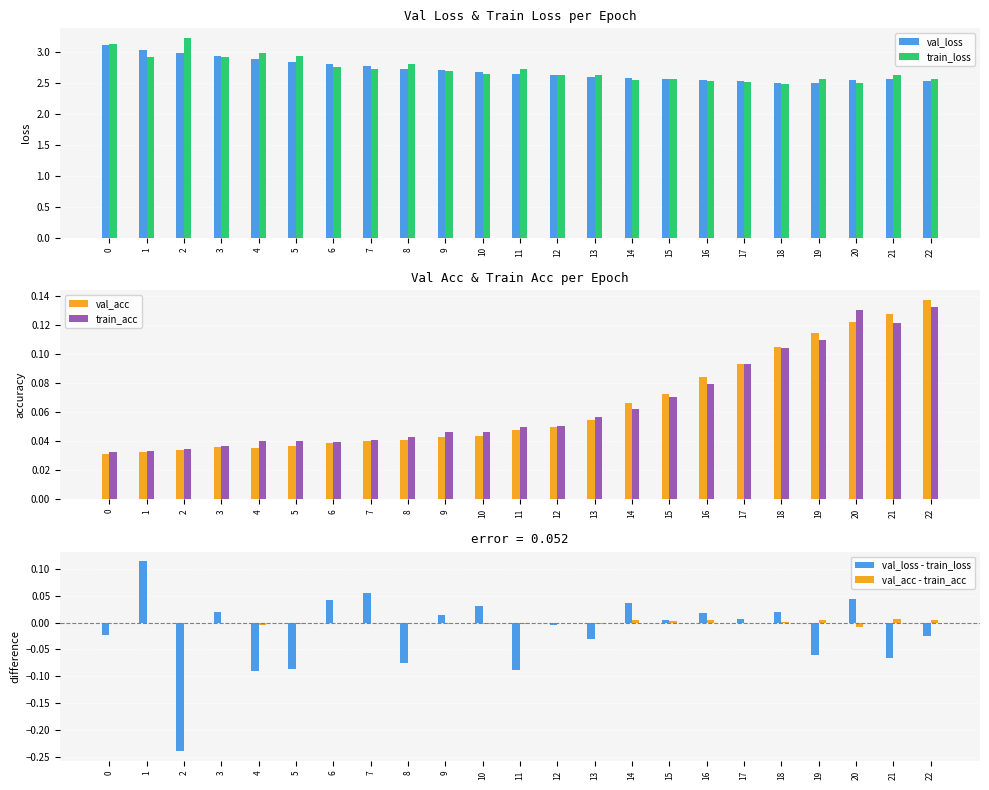

How many groups of bars are there?

23